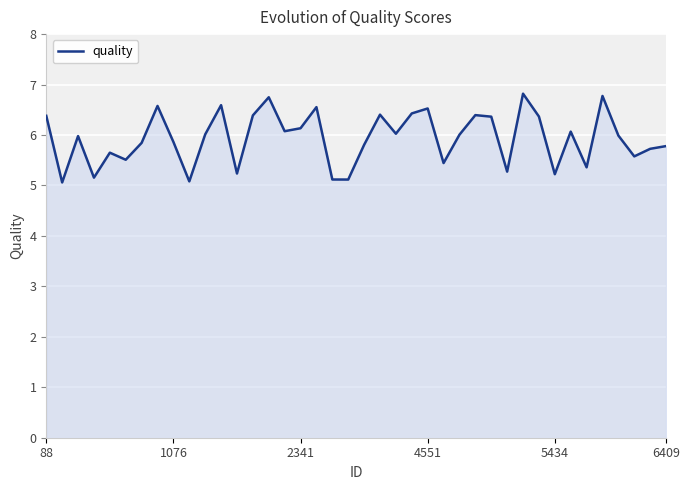

What is the greatest value displayed?

6.8